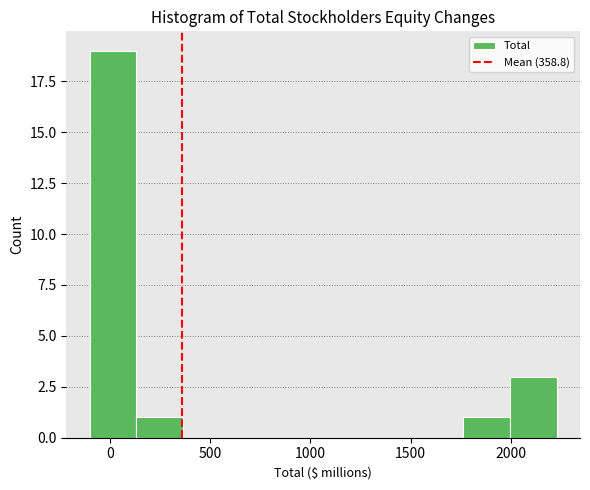

Over which range of the x-axis is the bar tallest?

-100 to 150